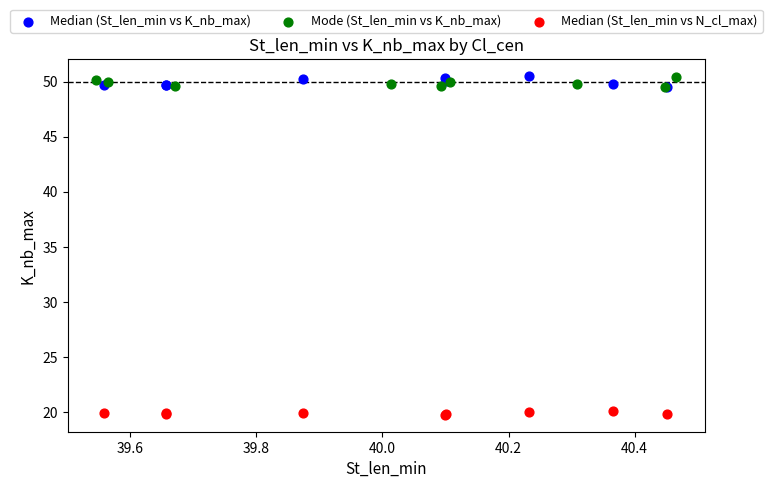

Which series contains the lowest Y value?

Median (St_len_min vs N_cl_max)